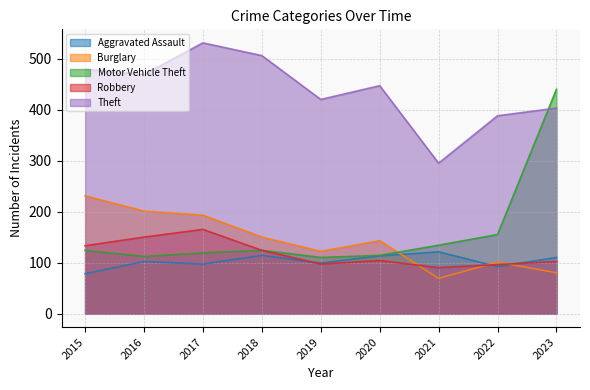

Reading right to left, transcribe all the data shown in this chart.

Aggravated Assault: 110	92	121	113	99	114	97	102	78
Burglary: 80	101	69	143	122	150	193	201	231
Motor Vehicle Theft: 440	155	134	114	110	124	119	112	124
Robbery: 102	96	90	104	97	124	165	150	133
Theft: 403	388	295	447	420	506	531	469	479